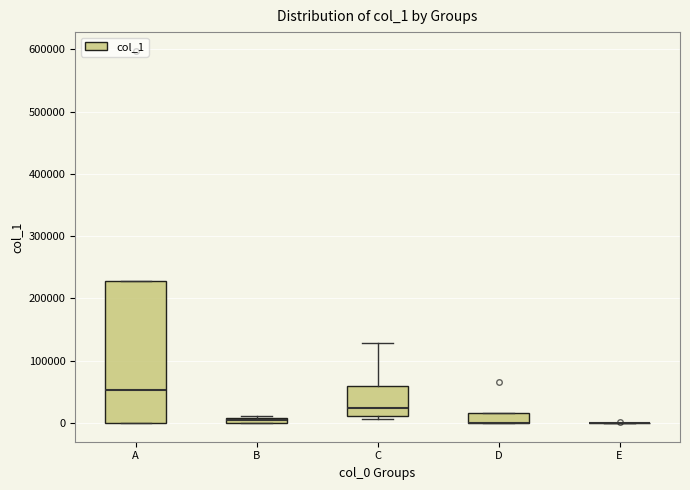

Where is the upper edge of the box for D on the y-axis? The values are not printed on the chart, so give them approximately, as read against the axis.

20000